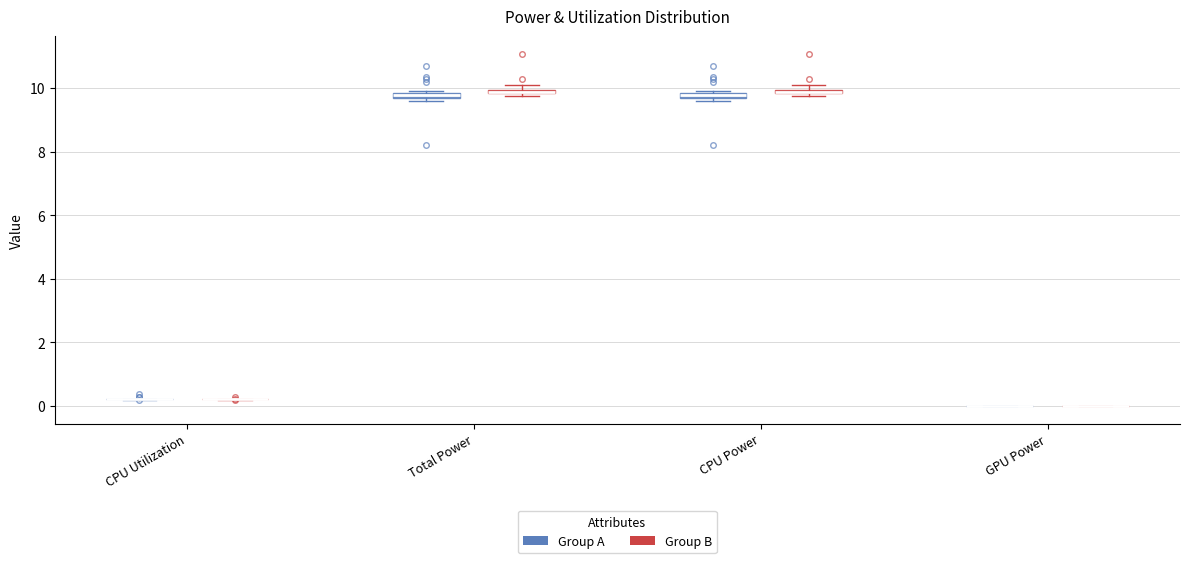

Where is the lower edge of the box for CPU Power (Group B) on the y-axis? The values are not printed on the chart, so give them approximately, as read against the axis.

9.8